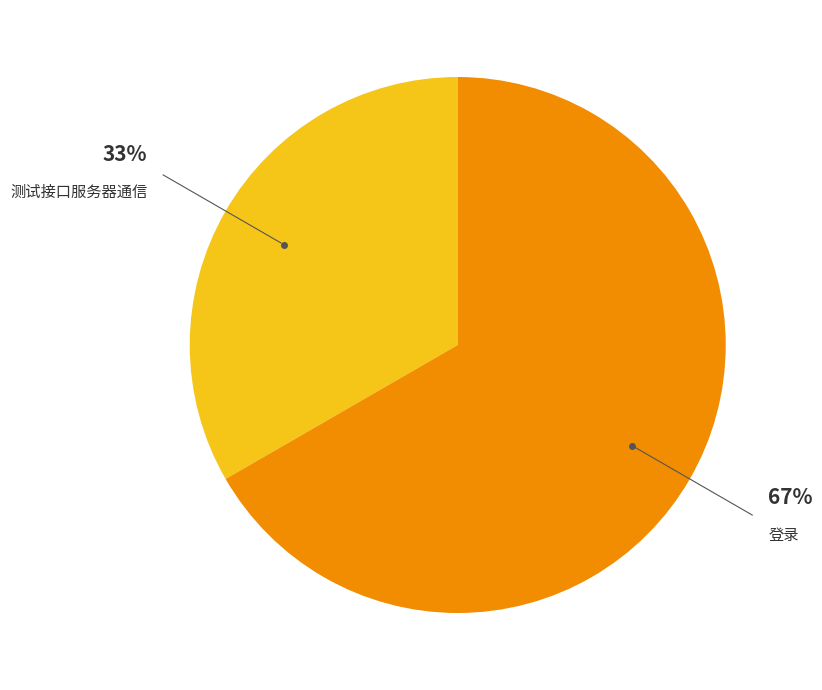

The 登录 slice represents 77% of the pie. True or false?

False